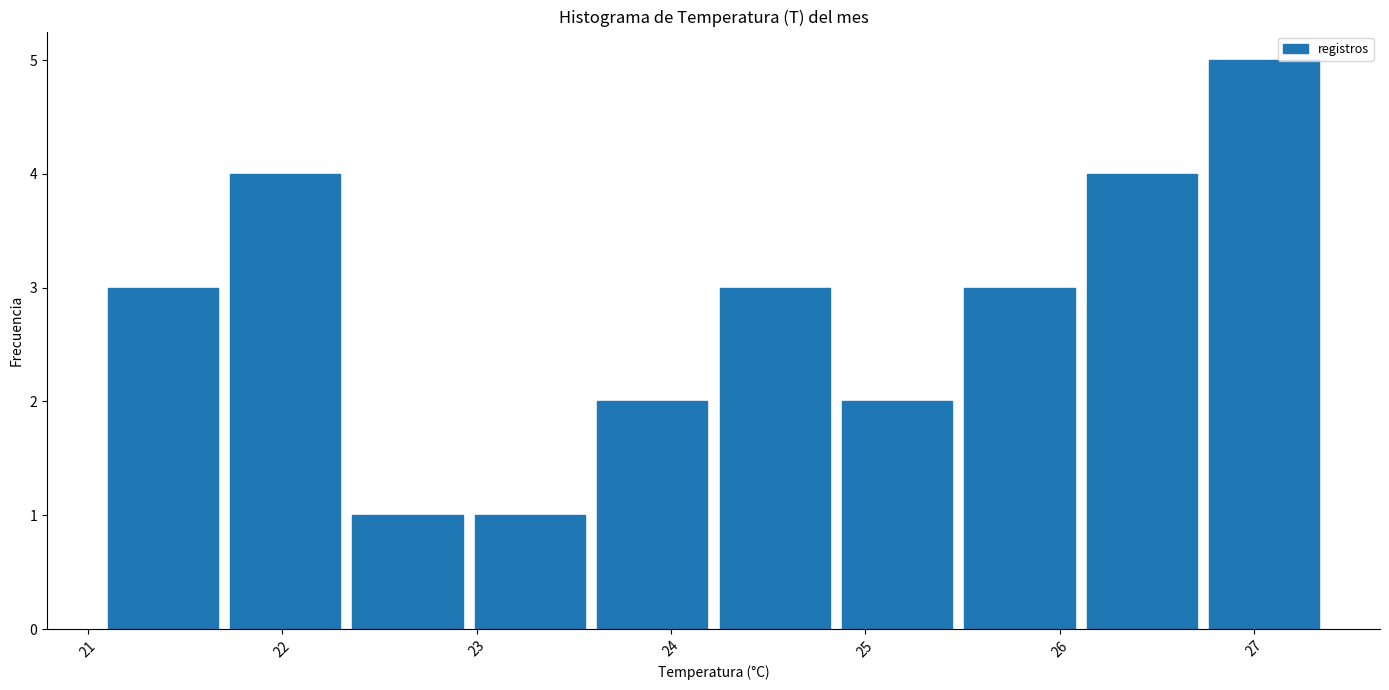

How tall is the bar that spans 22.99 to 23.62 on the x-axis? Neither the bar edges nor the heights are printed on the chart, so give them approximately, as read against the axes.

1